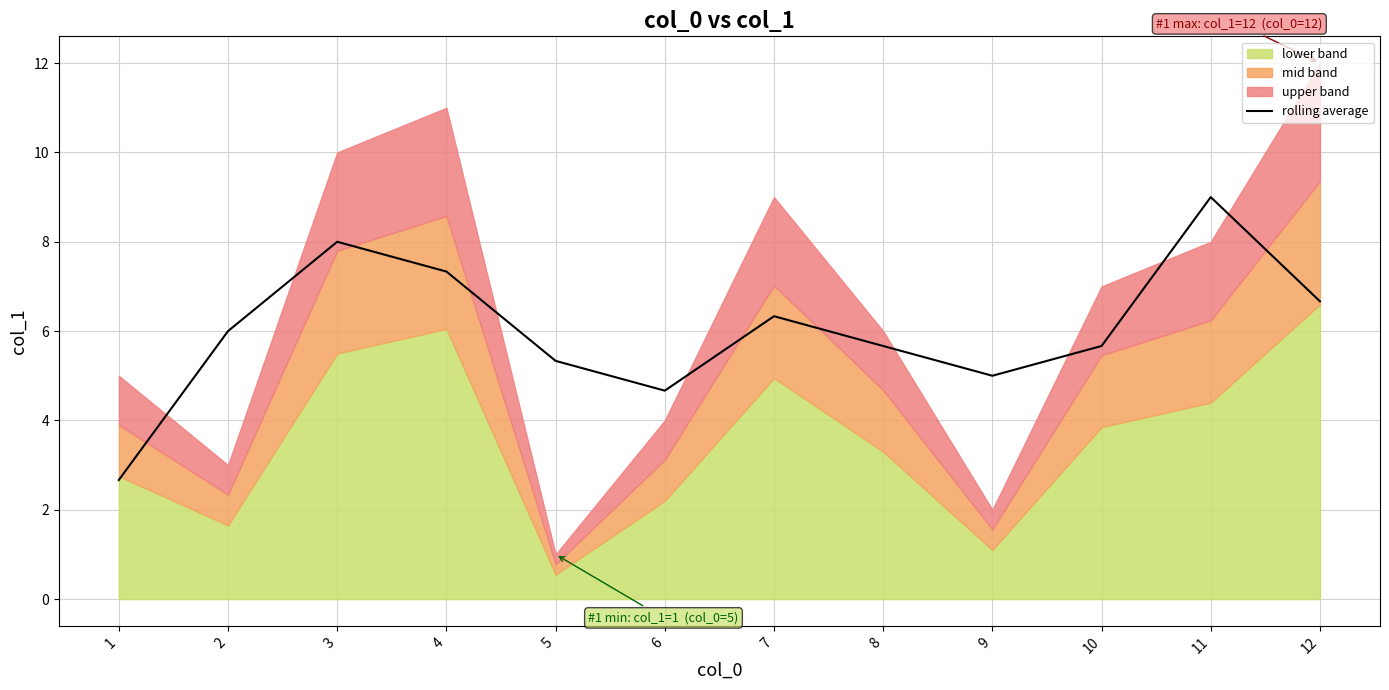

What is the value of the 9th point from the left?

5.0